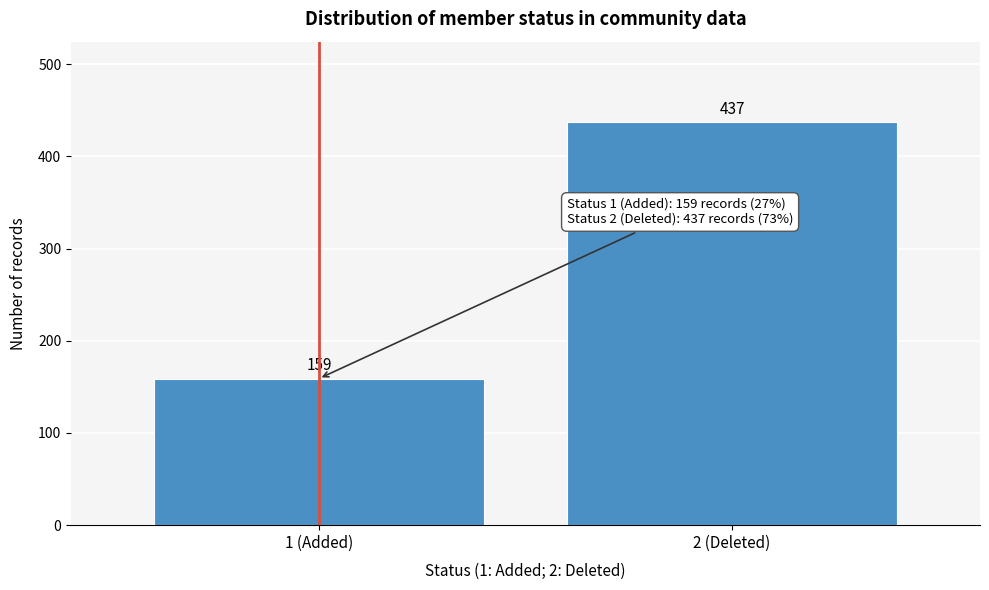

Reading left to right, list all the values displayed in this chart.

159	437